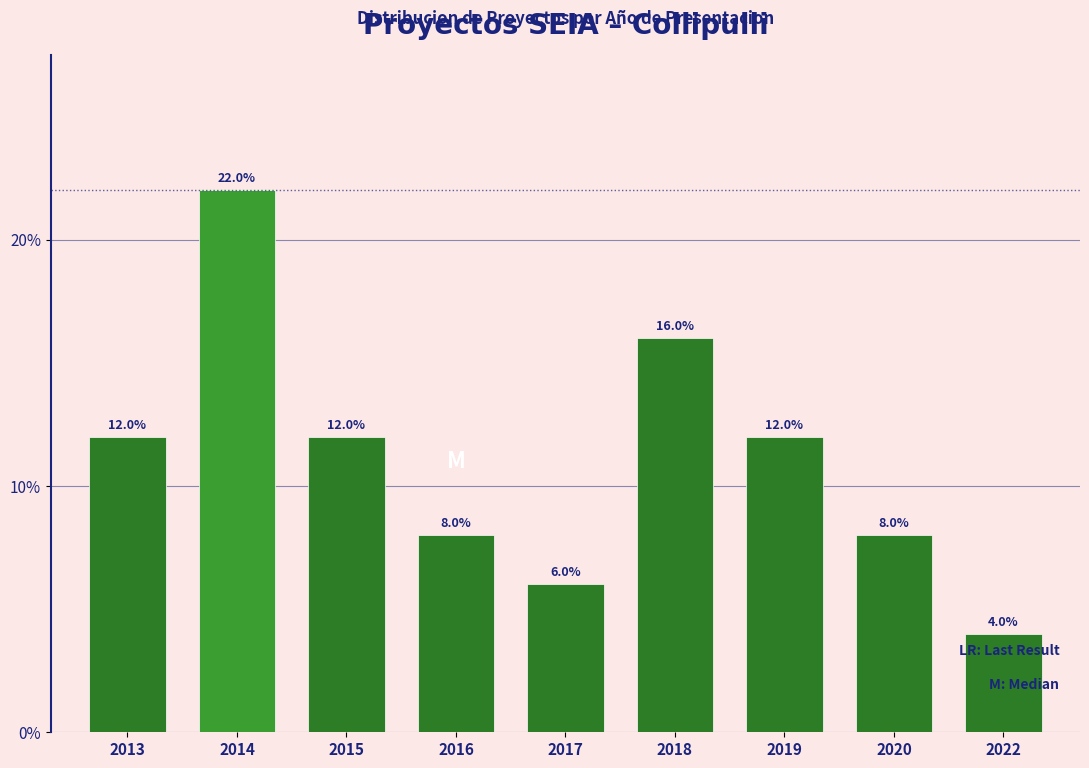

Reading right to left, transcribe all the data shown in this chart.

4	8	12	16	6	8	12	22	12